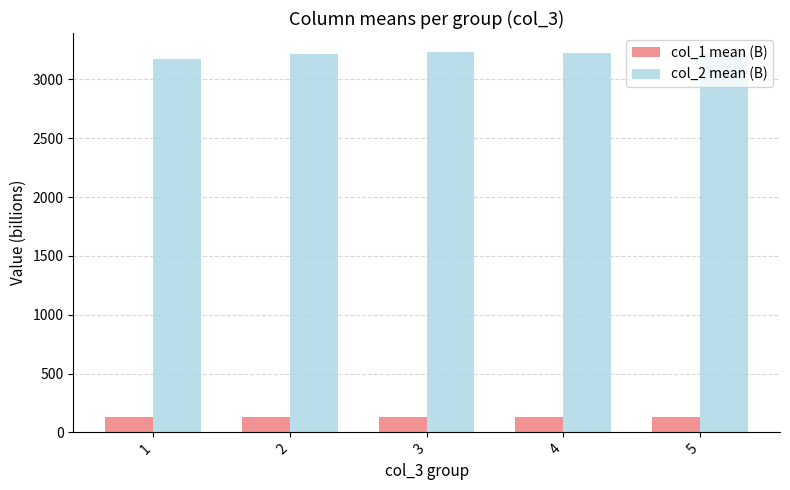

Which series has the widest spread of values?

col_2 mean (B)